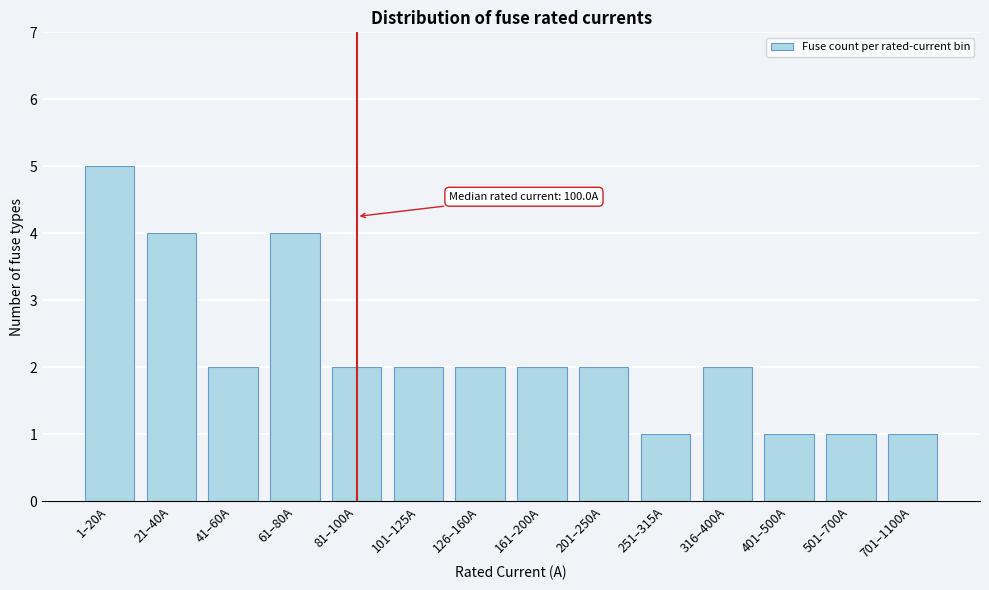

Reading left to right, what are all the values shown in this chart?

1–20A=5	21–40A=4	41–60A=2	61–80A=4	81–100A=2	101–125A=2	126–160A=2	161–200A=2	201–250A=2	251–315A=1	316–400A=2	401–500A=1	501–700A=1	701–1100A=1